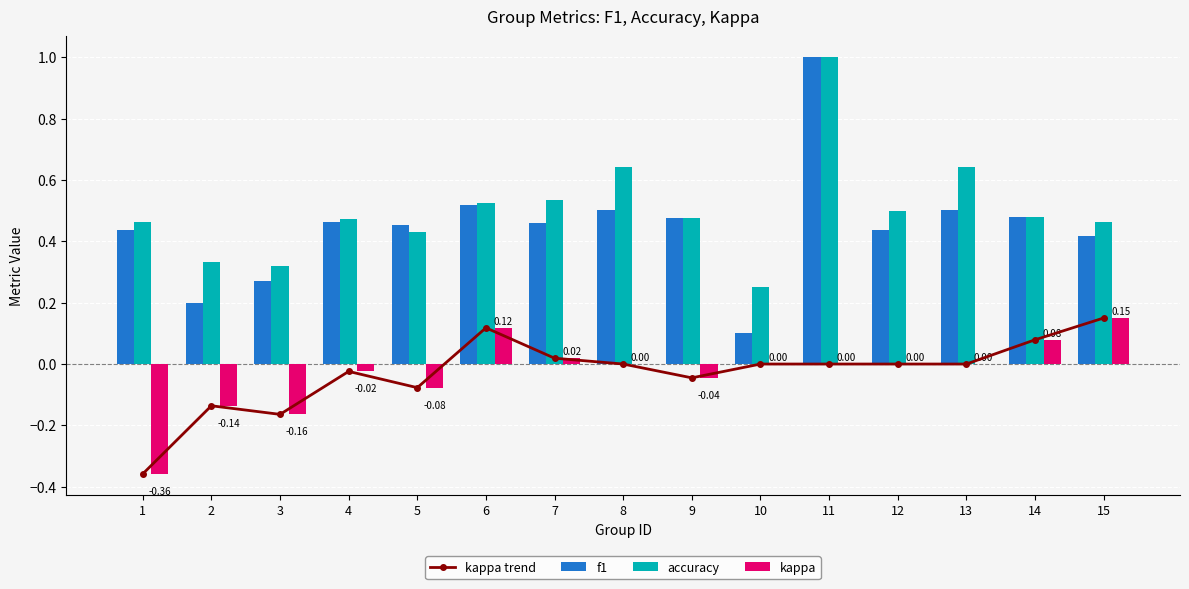

What is the difference between the accuracy values at 8 and 5?

0.2